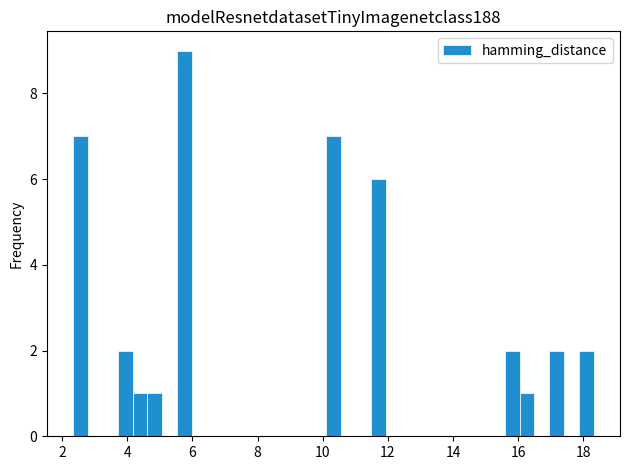

Around what value on the x-axis is the tallest bar? Give the approximate position of its centre, as read against the axis.

5.8